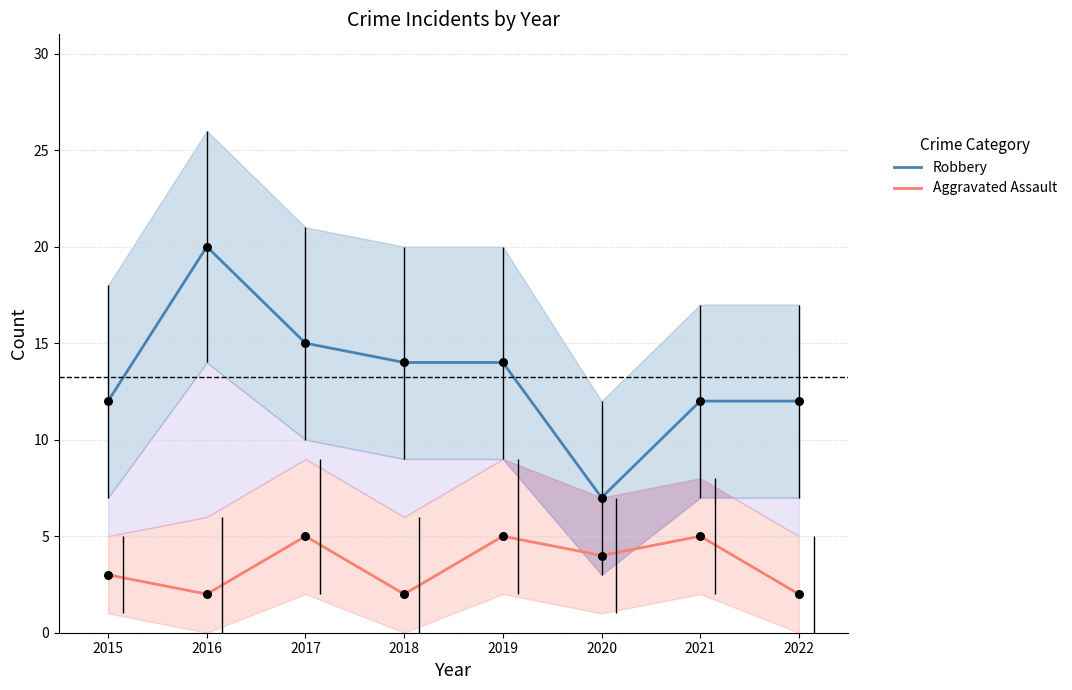

Which series reaches the minimum Y coordinate?

Aggravated Assault